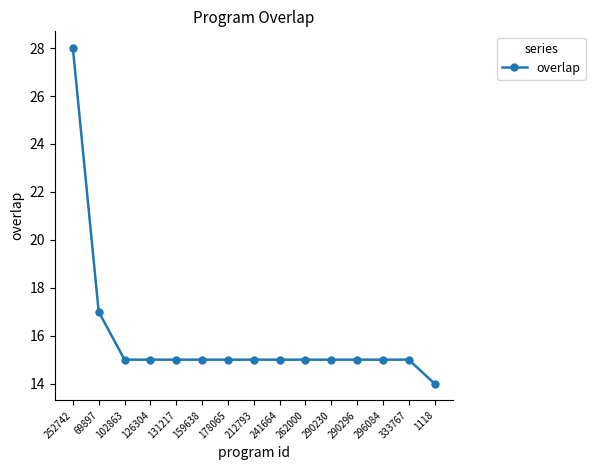

What is the maximum value shown in the chart?

28